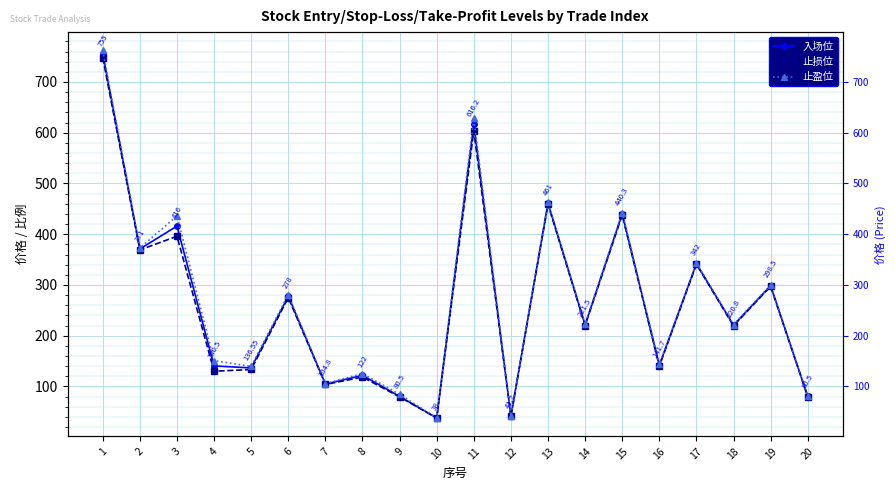

The value of 入场位 at 12 is 41.7. True or false?

True